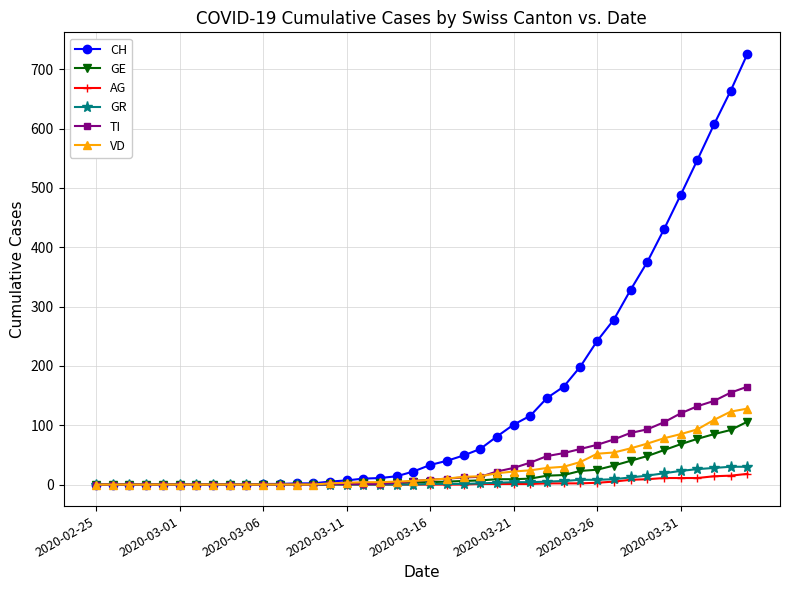

Which series has the largest total across all categories?

CH